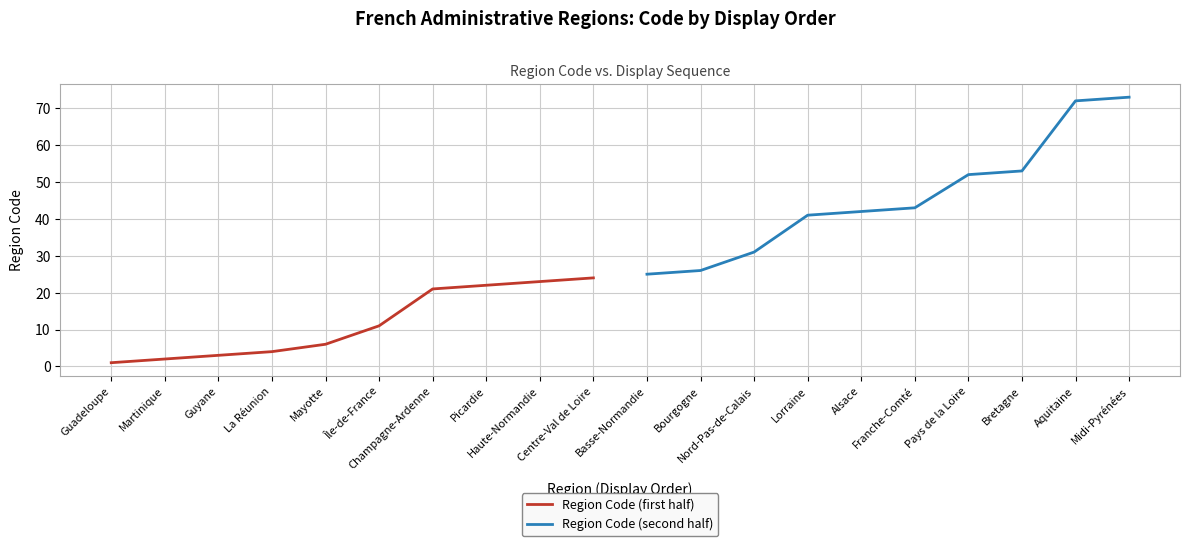

What is the difference between the second highest and minimum values in the Region Code (second half) series?

47